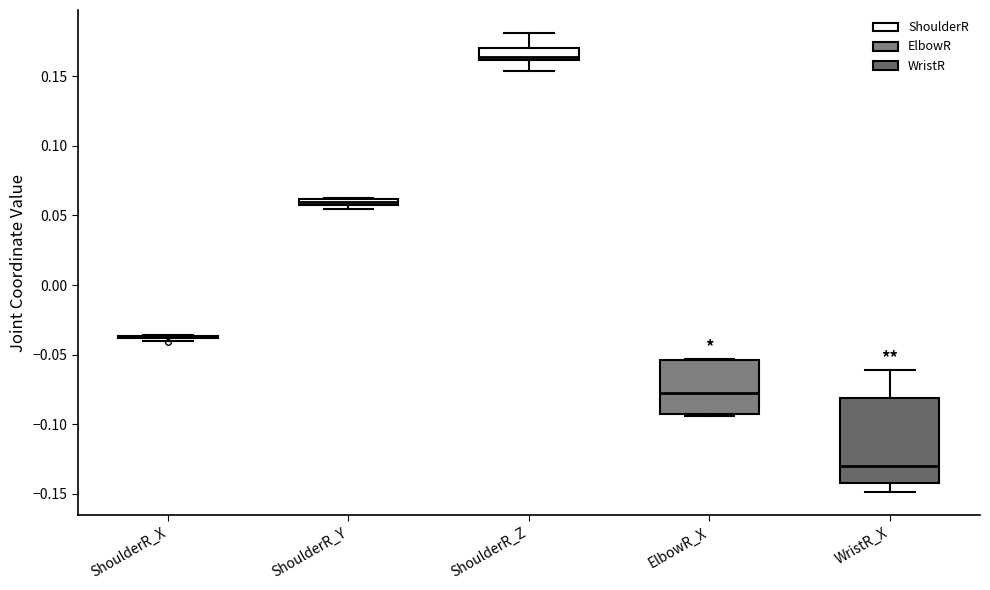

Where is the lower edge of the box for ShoulderR_Y on the y-axis? The values are not printed on the chart, so give them approximately, as read against the axis.

0.055